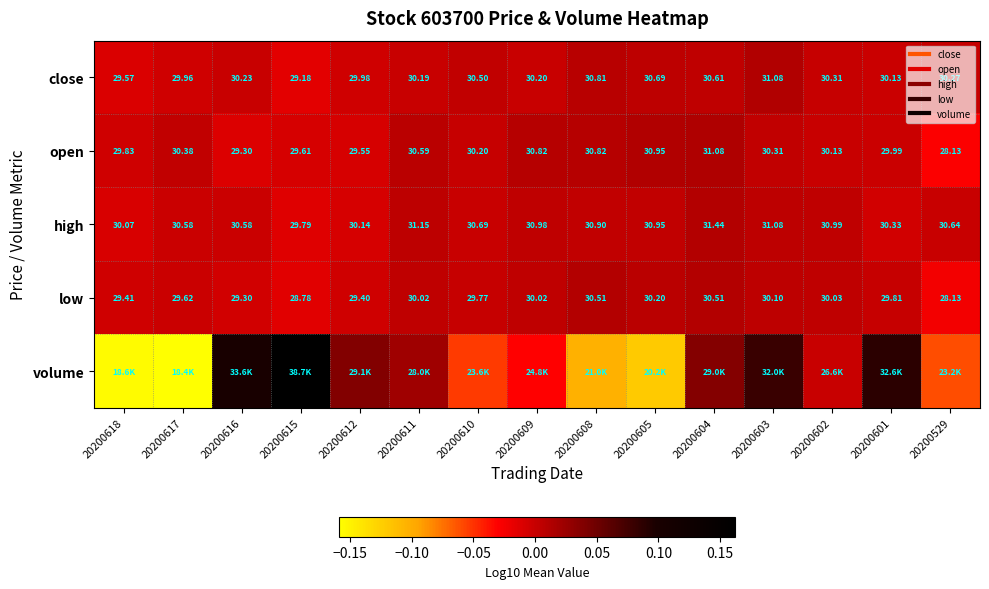

The value of low at 20200612 is -0.0. True or false?

False